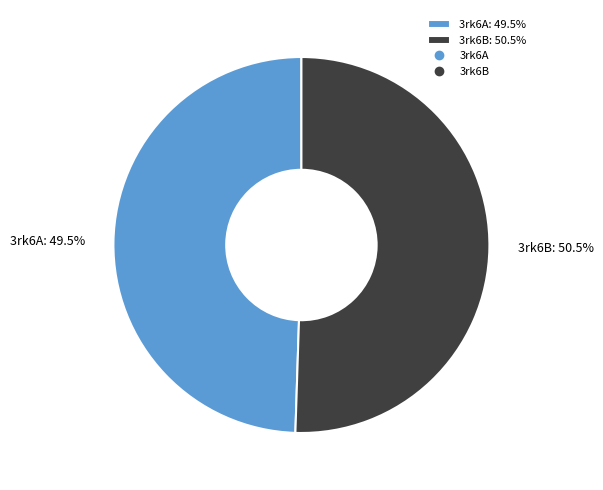

Is there a majority slice in this chart?

Yes